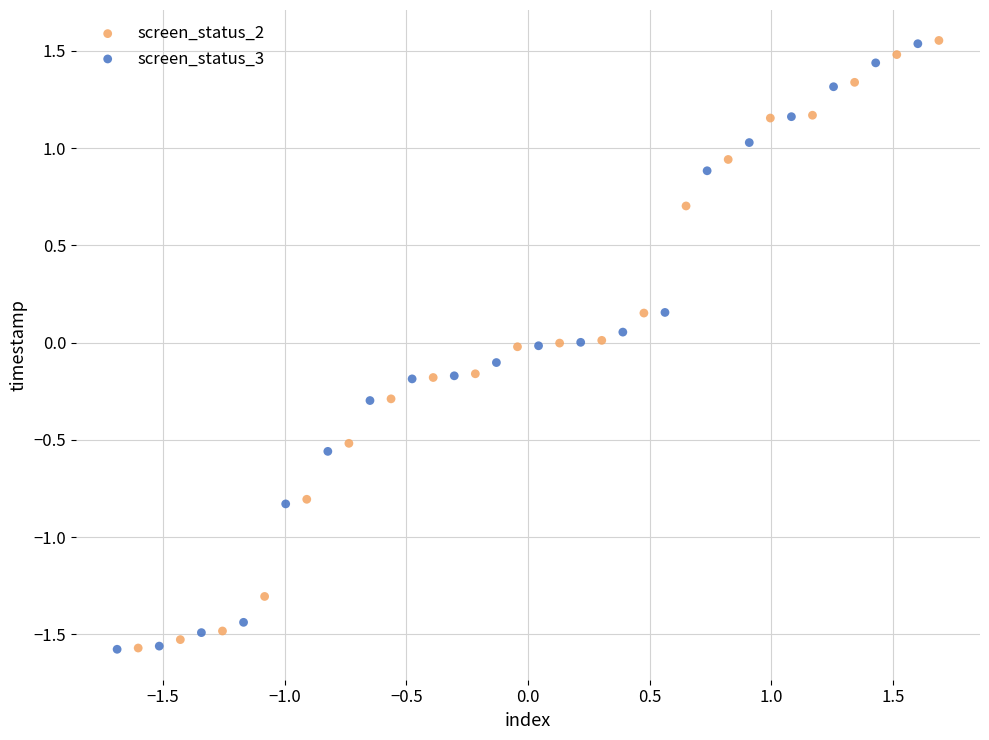

What are all the series names shown in the legend?

screen_status_2, screen_status_3